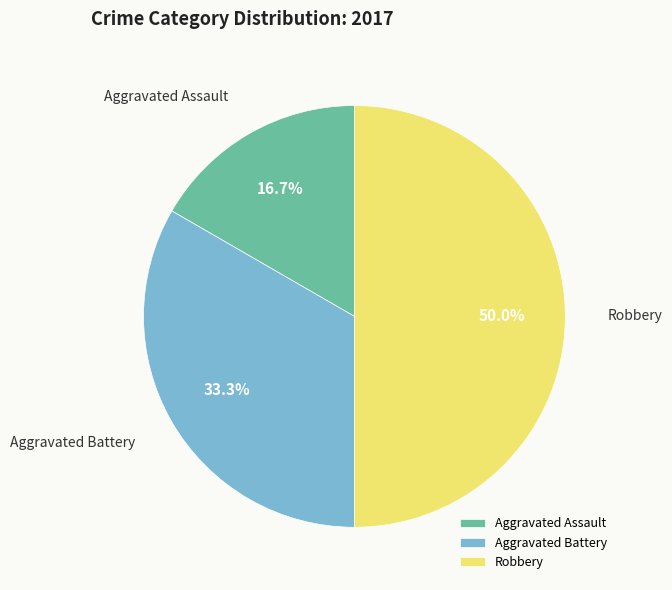

What percentage is NOT represented by Aggravated Assault?

83.3%